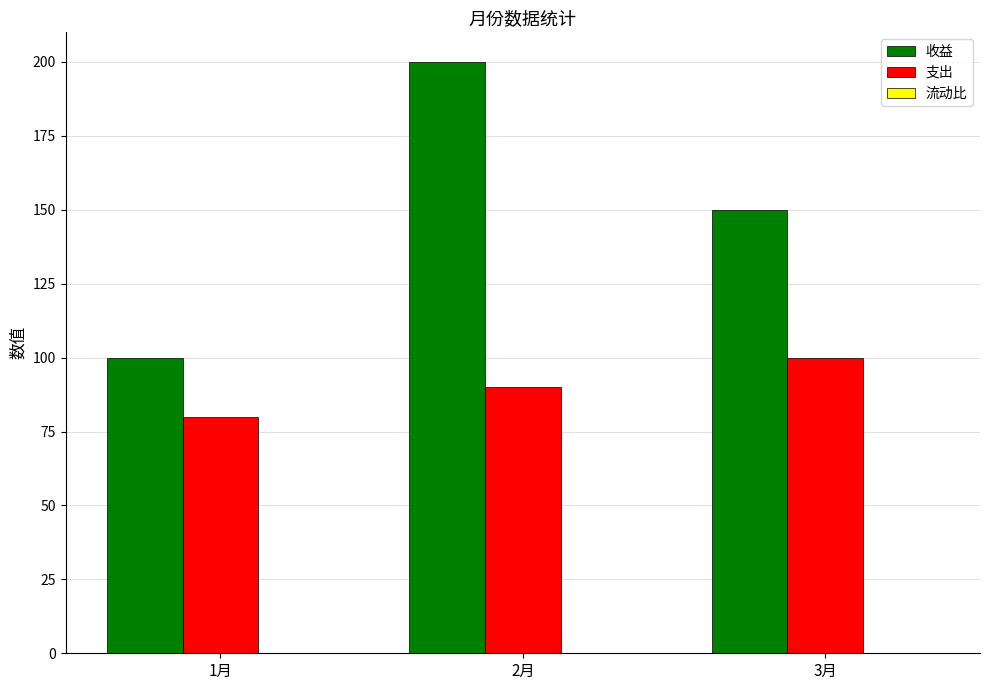

Which series changed the most between 1月 and 2月?

收益